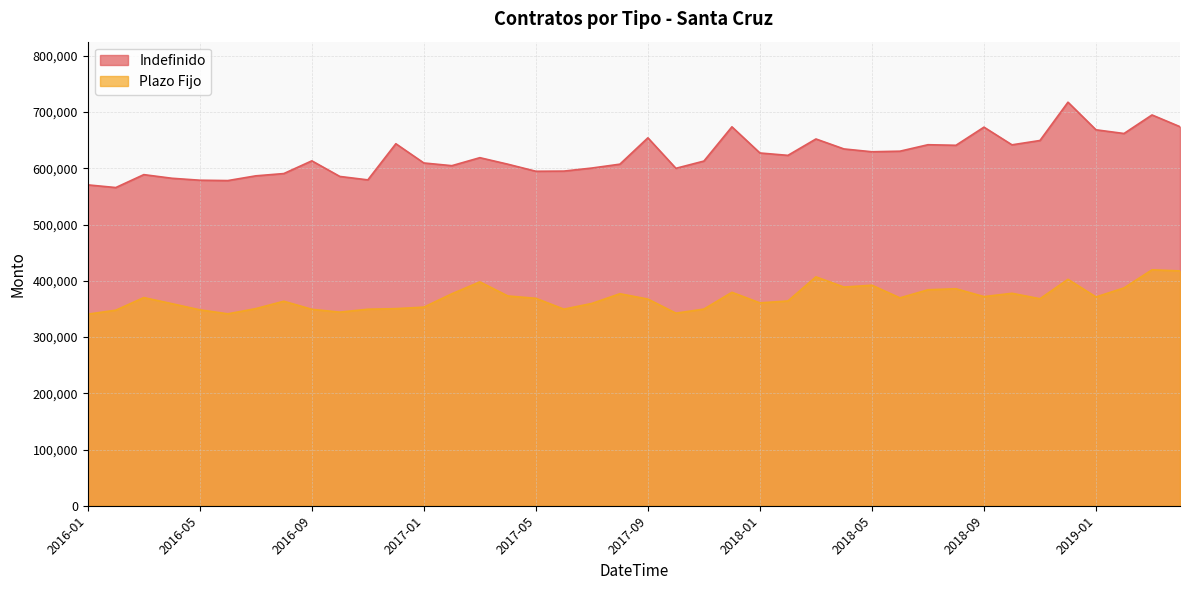

What is the label of the 32nd point from the left?

2018-08